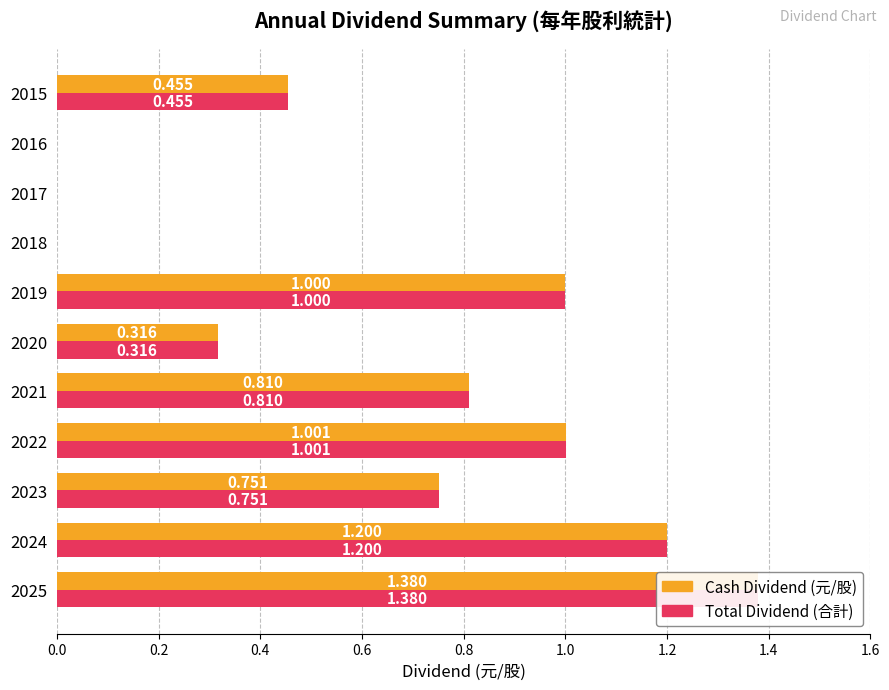

How many groups of bars are there?

11